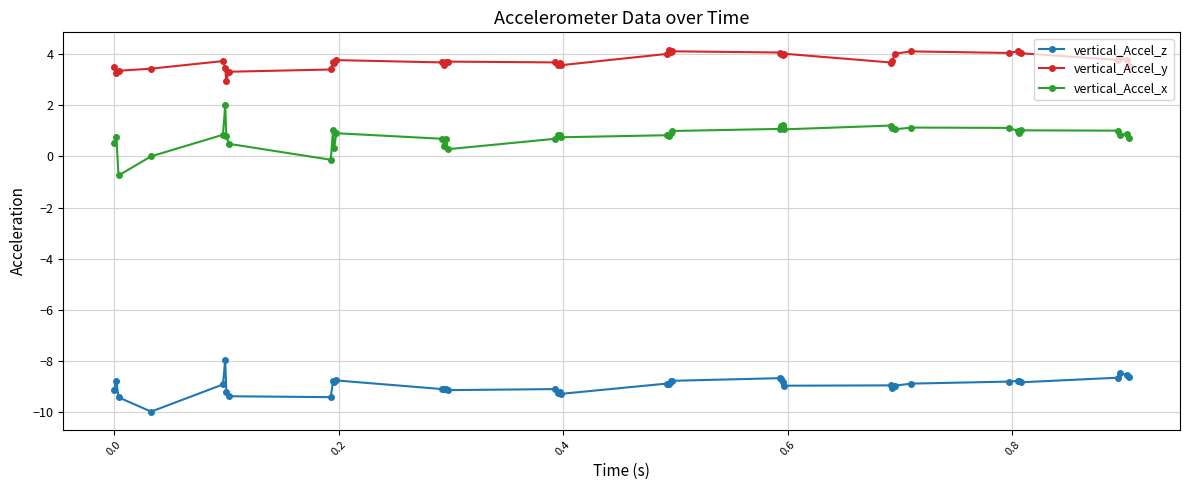

True or false: vertical_Accel_x and vertical_Accel_y cross at least once.

False